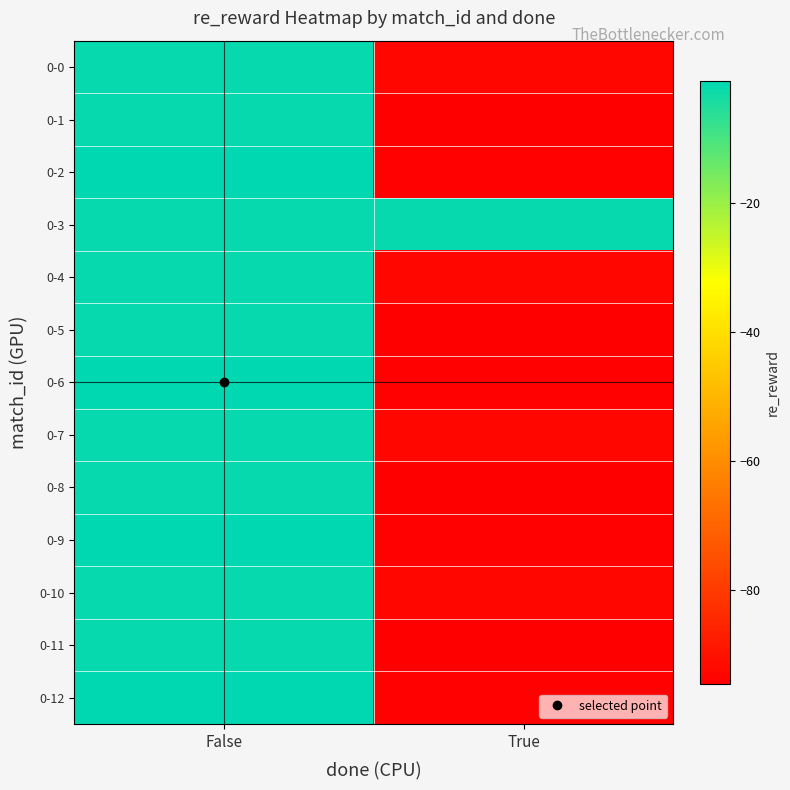

Which series has the largest total across all categories?

0-3